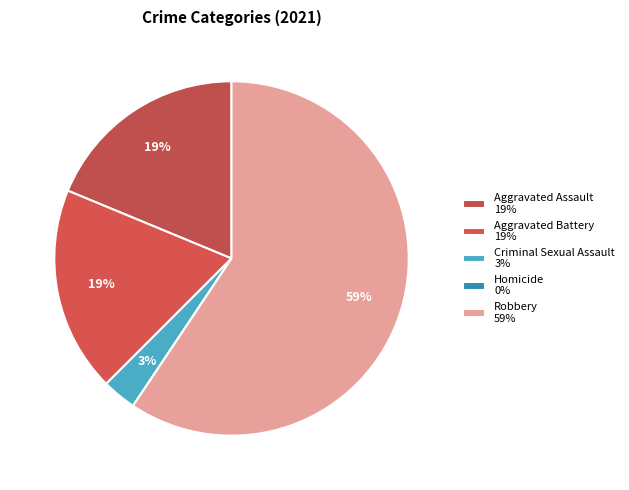

Is there a majority slice in this chart?

Yes